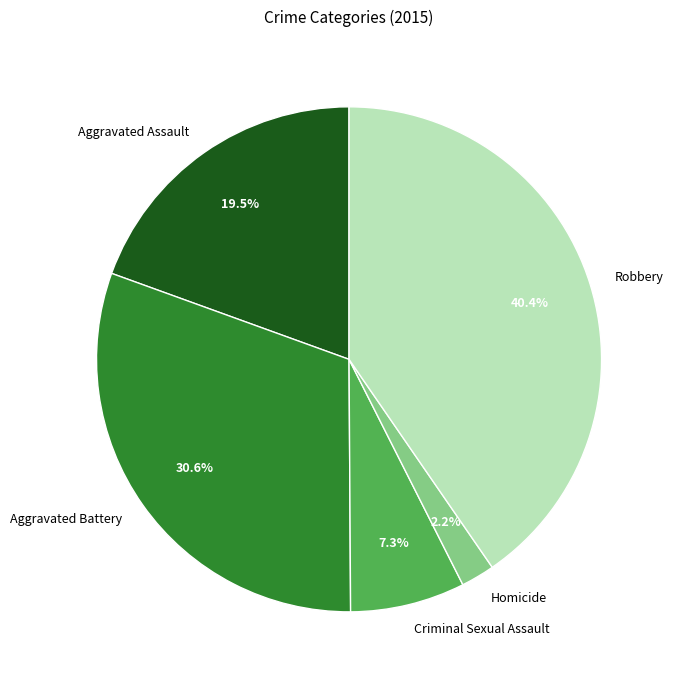

Which category has the biggest portion of the pie?

Robbery